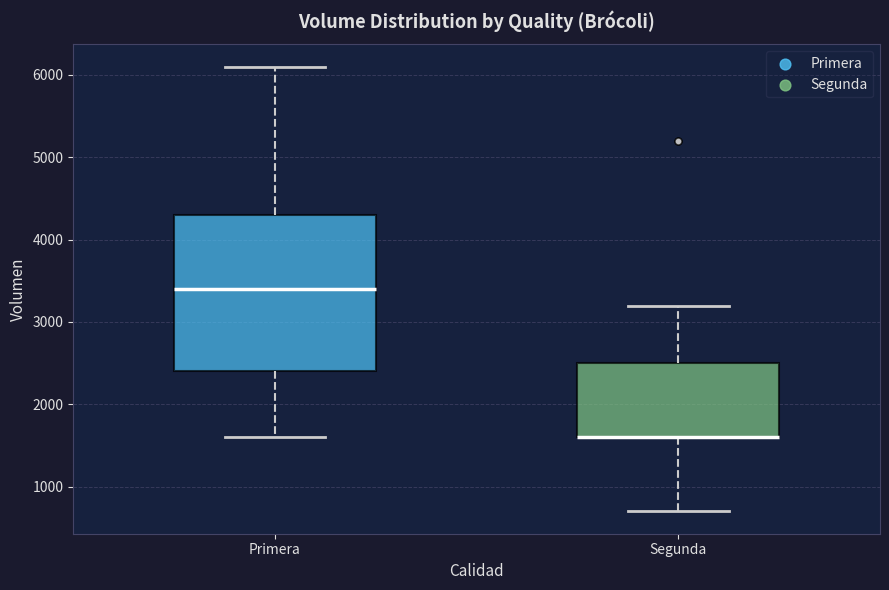

Where does the upper whisker of the box for Primera end on the y-axis? The values are not printed on the chart, so give them approximately, as read against the axis.

6100